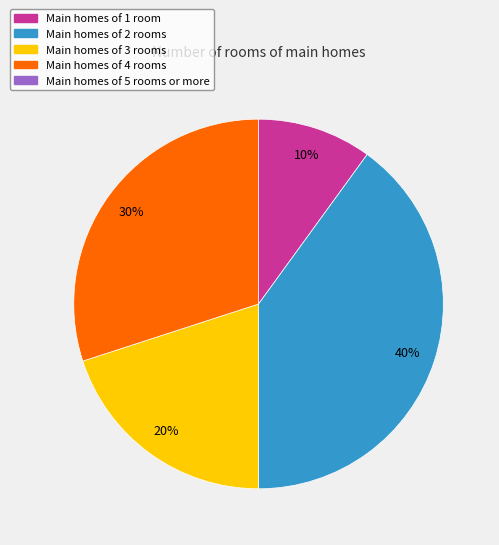

To the nearest percent, what is the difference between the largest and smallest slice percentages?

30%